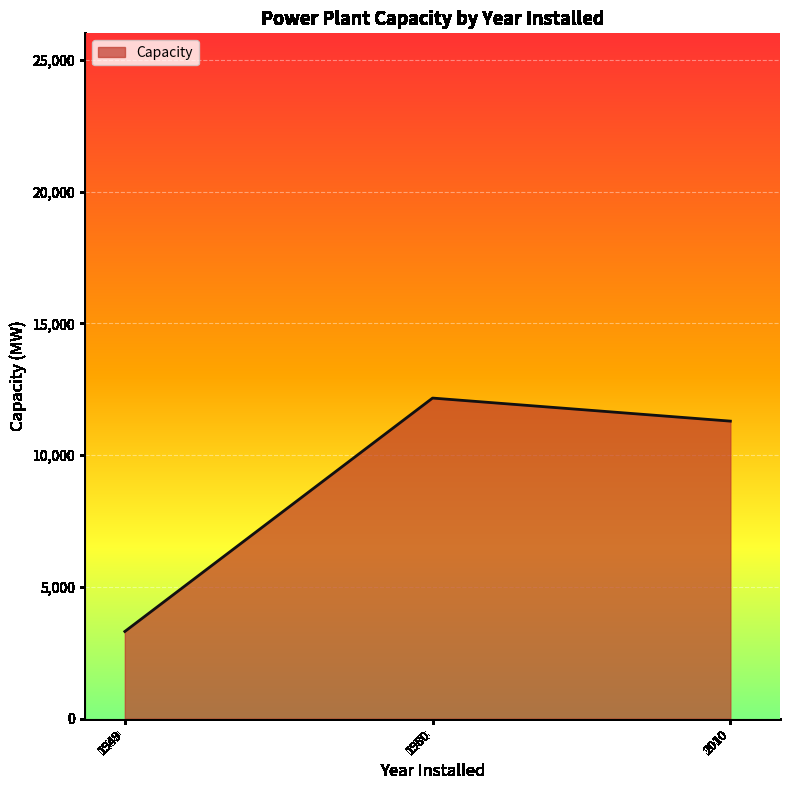

Rank the categories by value from lowest to highest.

1949, 2010, 1980